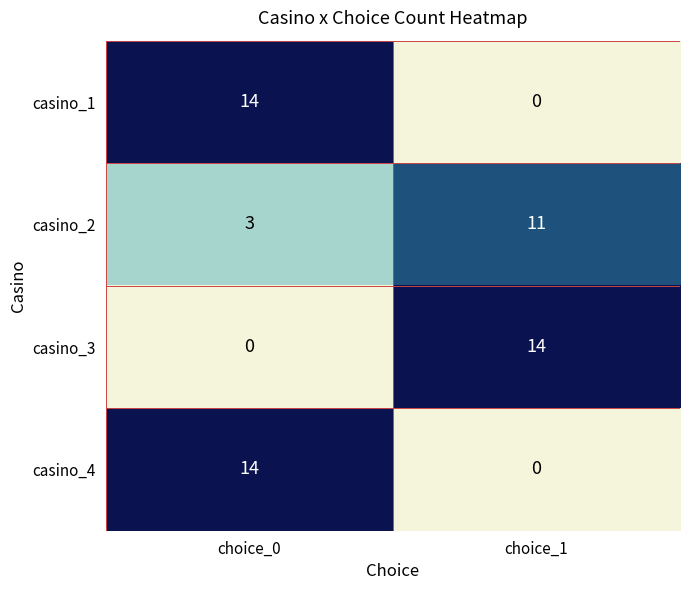

How many categories are shown in the chart?

2